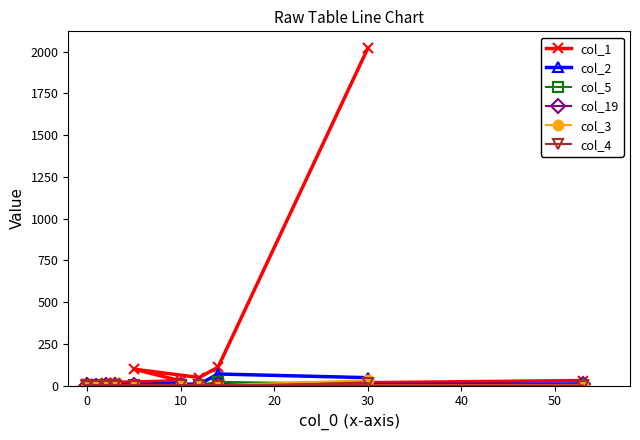

True or false: col_1 and col_4 intersect in this chart.

False